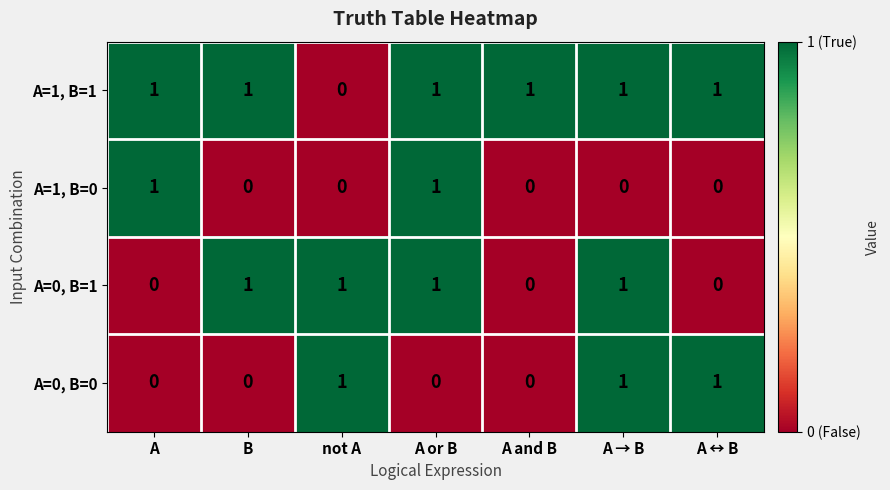

Reading right to left, list all the values displayed in this chart.

A=1, B=1: A ↔ B=1	A → B=1	A and B=1	A or B=1	not A=0	B=1	A=1
A=1, B=0: A ↔ B=0	A → B=0	A and B=0	A or B=1	not A=0	B=0	A=1
A=0, B=1: A ↔ B=0	A → B=1	A and B=0	A or B=1	not A=1	B=1	A=0
A=0, B=0: A ↔ B=1	A → B=1	A and B=0	A or B=0	not A=1	B=0	A=0